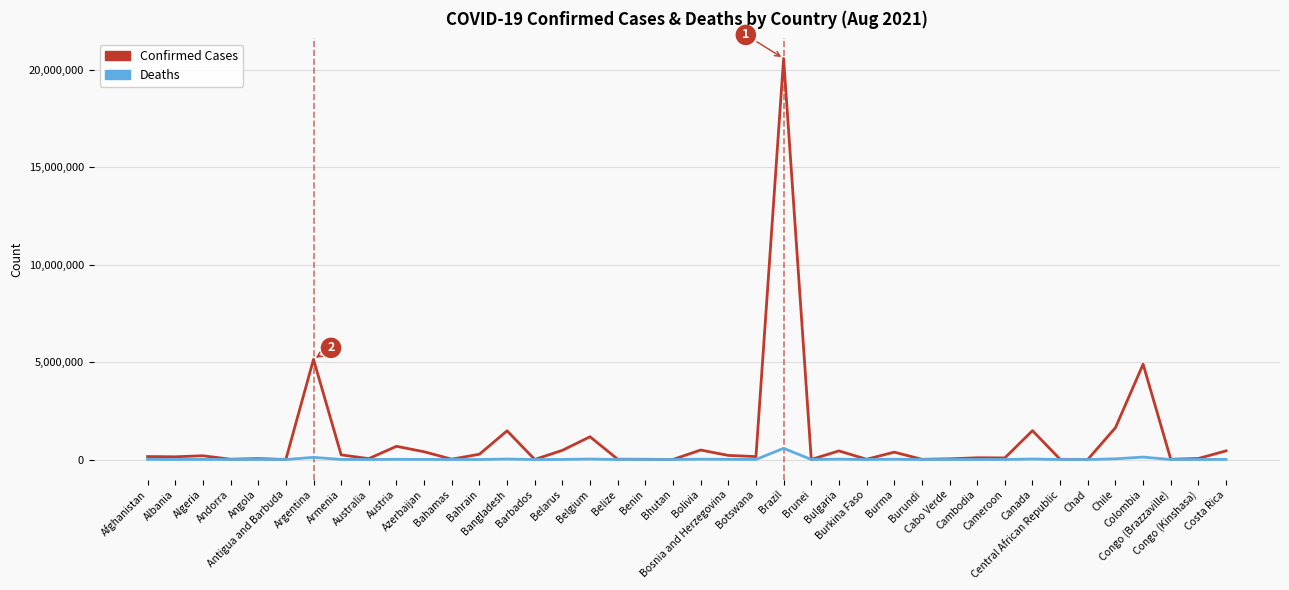

Is this an area chart (filled region under the line)?

No